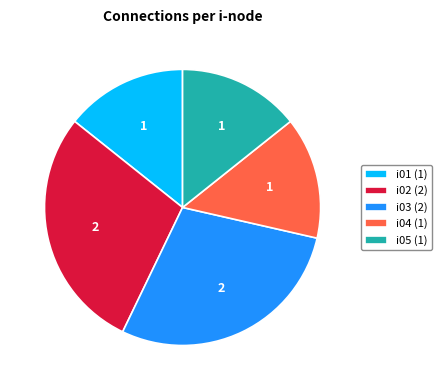

Count the number of slices in the pie.

5